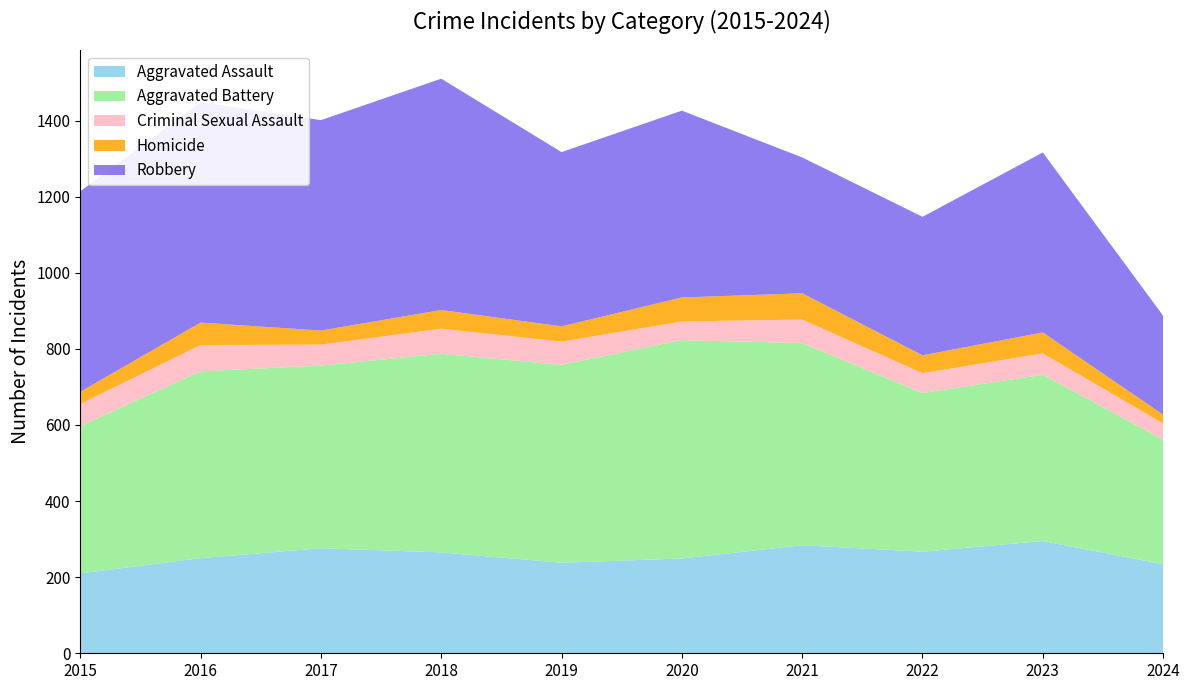

Reading left to right, what are all the values shown in this chart?

Aggravated Assault: 210	250	276	265	238	249	284	267	295	234
Aggravated Battery: 387	491	480	522	520	574	531	417	437	327
Criminal Sexual Assault: 58	69	55	66	61	49	62	52	56	43
Homicide: 32	59	37	49	40	63	69	47	55	23
Robbery: 527	579	553	608	458	491	357	364	473	260